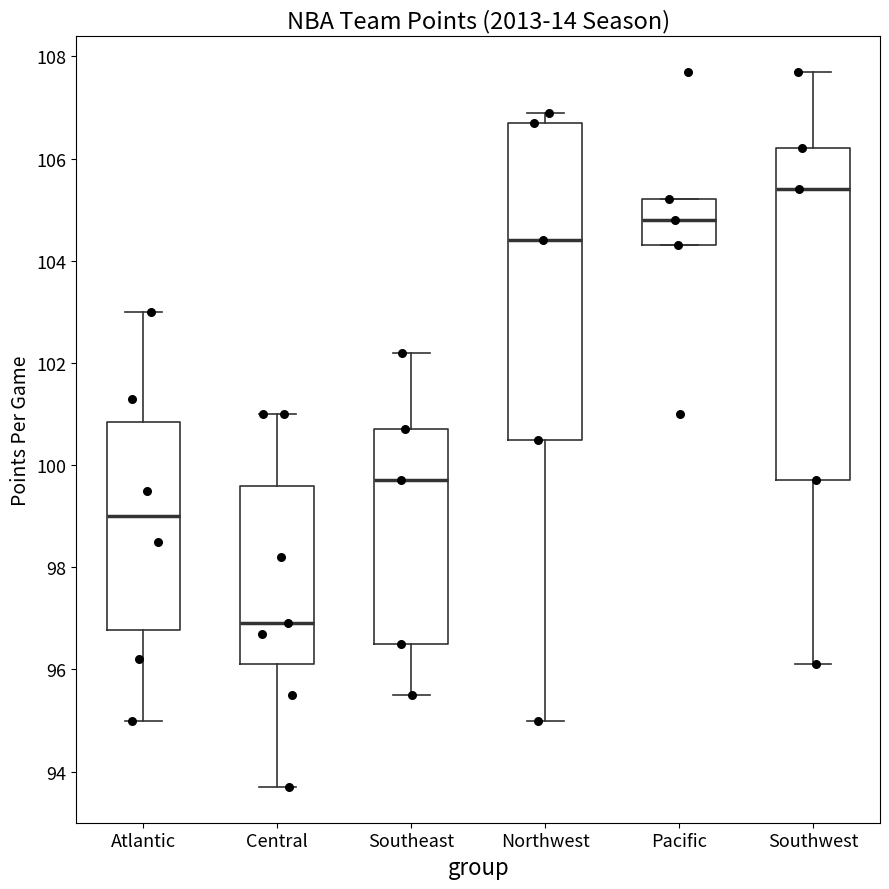

Which box has the lowest median line?

Central